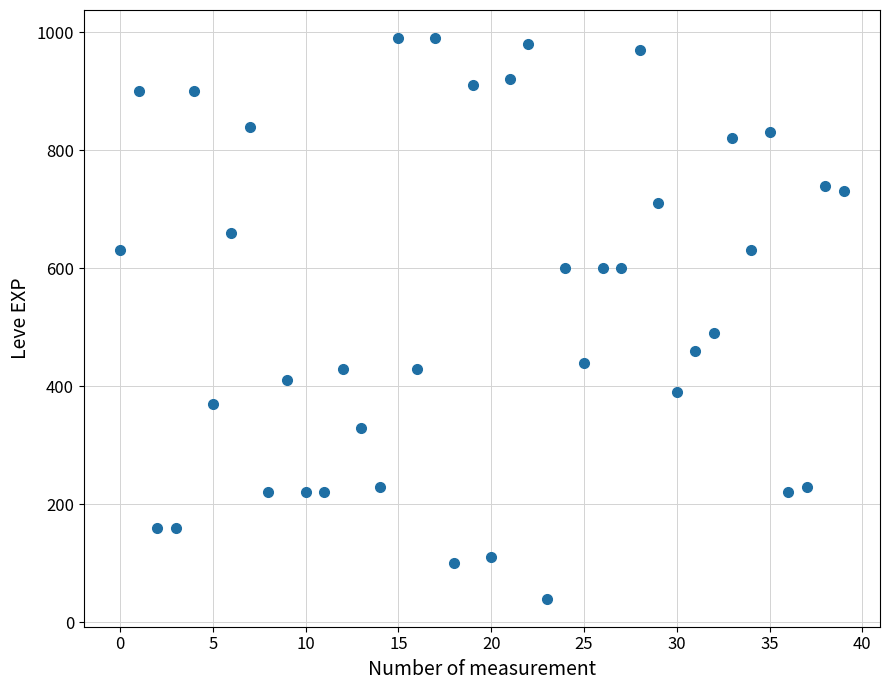

What Y value in the scatter plot is closest to 515?

490